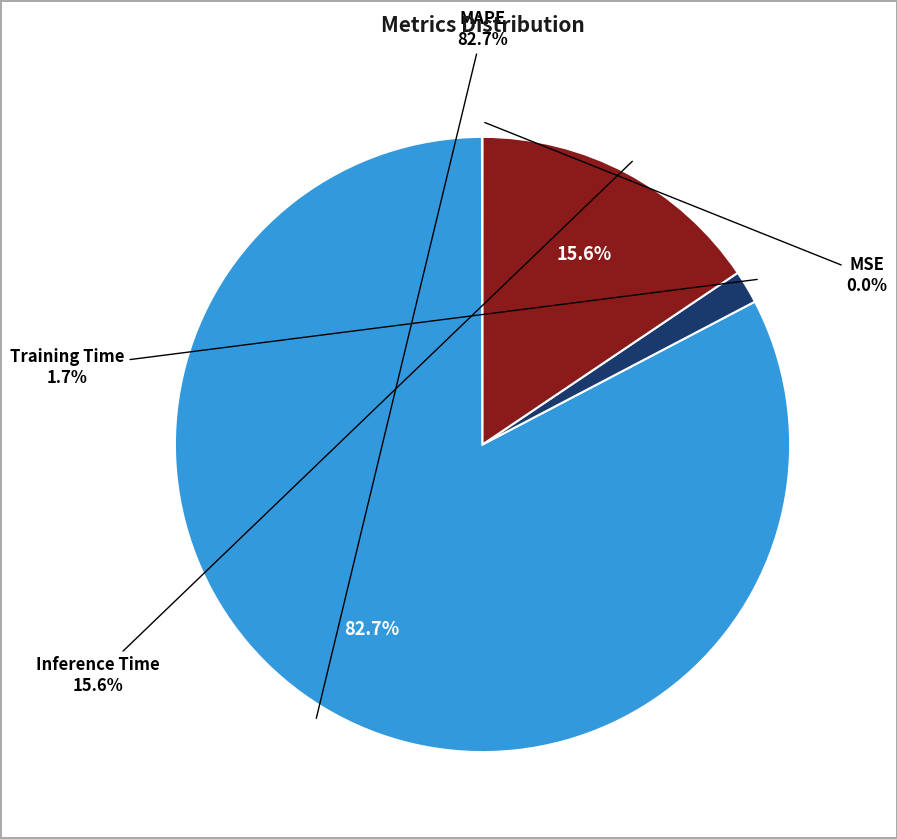

Which slice represents more than half of the pie?

MAPE